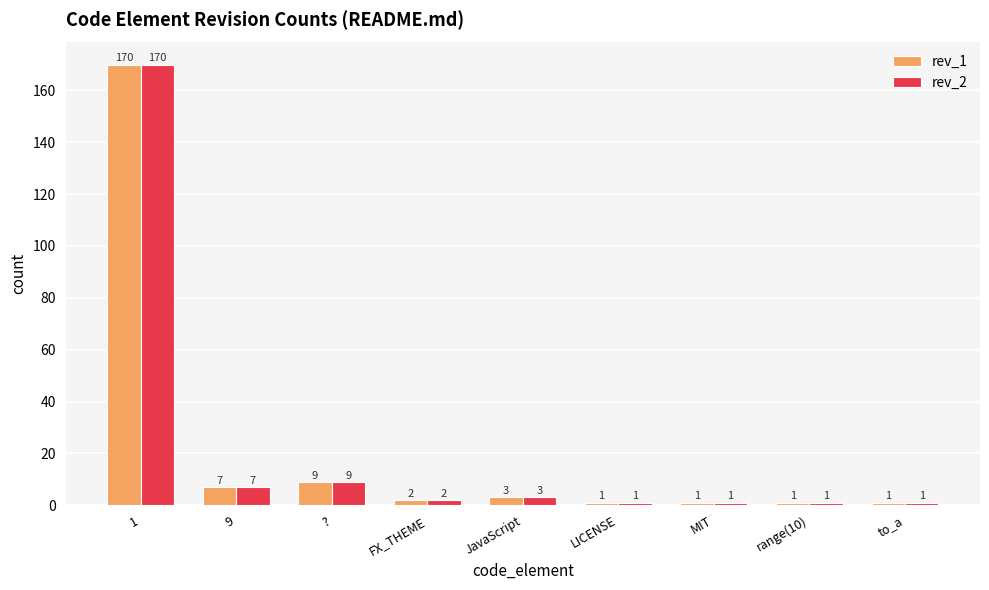

What is the sum of the rev_2 values at to_a and 9?

8